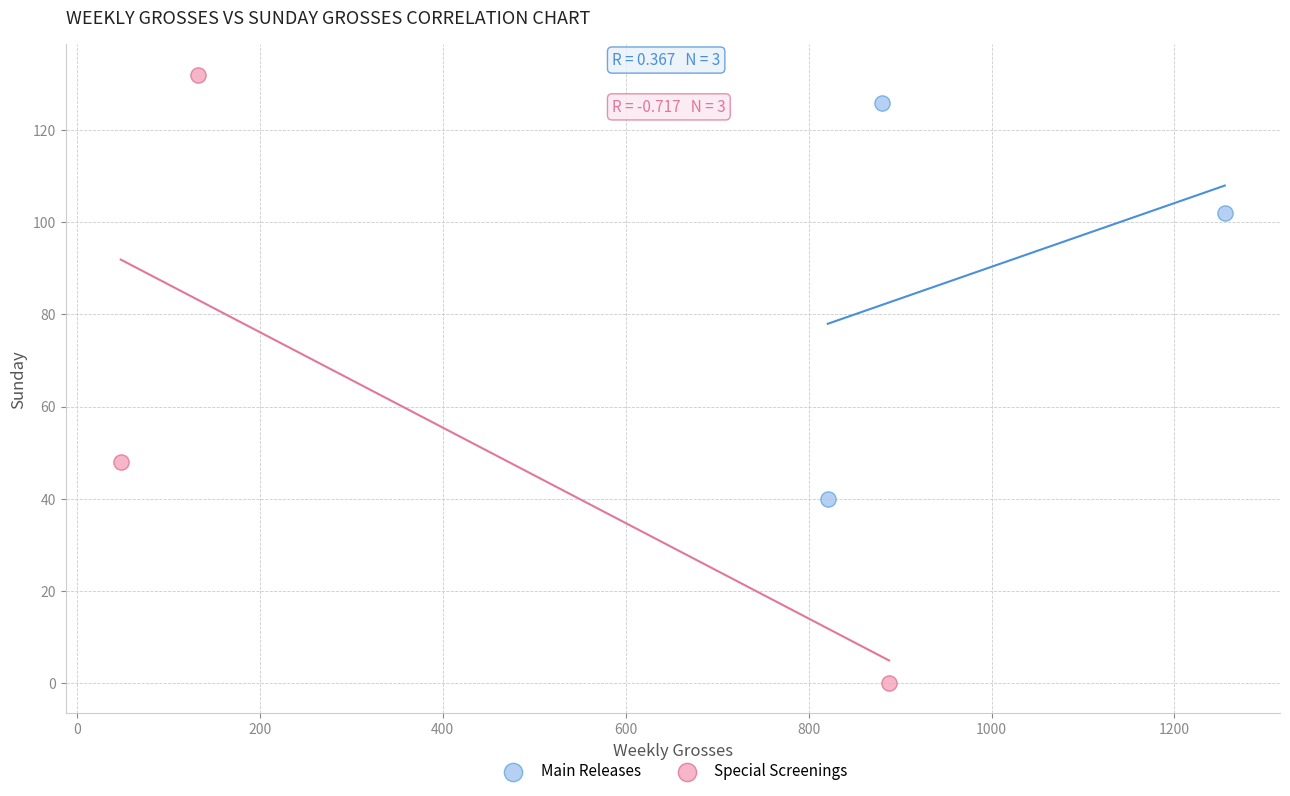

Which series reaches the maximum Y coordinate?

Special Screenings